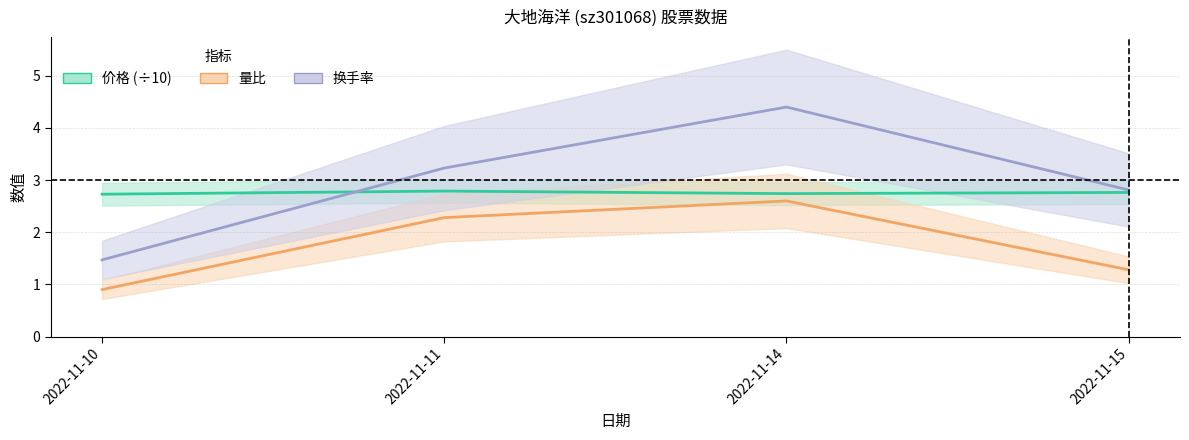

Reading left to right, what are all the values shown in this chart?

价格: 2.7	2.8	2.7	2.8
量比: 0.9	2.3	2.6	1.3
换手率: 1.5	3.2	4.4	2.8